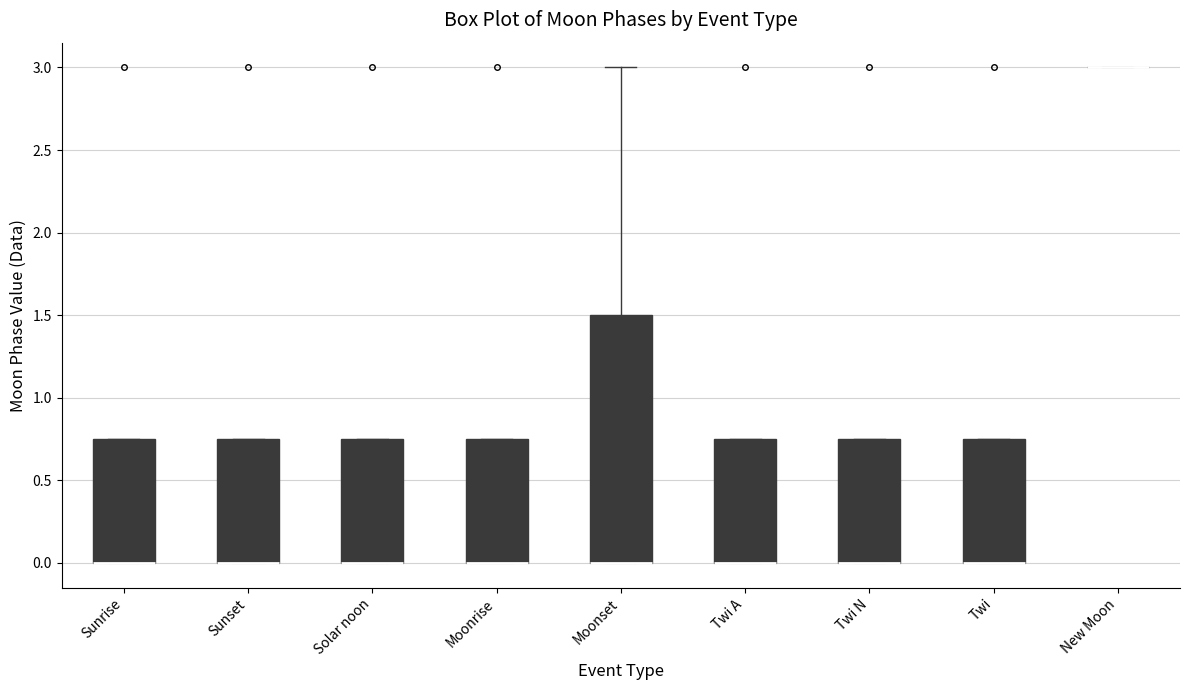

Reading left to right, transcribe this box plot: for each box, give where its median line is, the range the box spans, and where its two whiskers end, as read against the y-axis. The values are not printed on the chart, so give them approximately, as read against the axis.

Sunrise: median 0.00 (drawn on the box's lower edge), box 0.00 to 0.75, whiskers 0.00 to 0.75
Sunset: median 0.00 (drawn on the box's lower edge), box 0.00 to 0.75, whiskers 0.00 to 0.75
Solar noon: median 0.00 (drawn on the box's lower edge), box 0.00 to 0.75, whiskers 0.00 to 0.75
Moonrise: median 0.00 (drawn on the box's lower edge), box 0.00 to 0.75, whiskers 0.00 to 0.75
Moonset: median 0.00 (drawn on the box's lower edge), box 0.00 to 1.50, whiskers 0.00 to 3.00
Twi A: median 0.00 (drawn on the box's lower edge), box 0.00 to 0.75, whiskers 0.00 to 0.75
Twi N: median 0.00 (drawn on the box's lower edge), box 0.00 to 0.75, whiskers 0.00 to 0.75
Twi: median 0.00 (drawn on the box's lower edge), box 0.00 to 0.75, whiskers 0.00 to 0.75
New Moon: box collapsed to a line at 3.00, whiskers 3.00 to 3.00